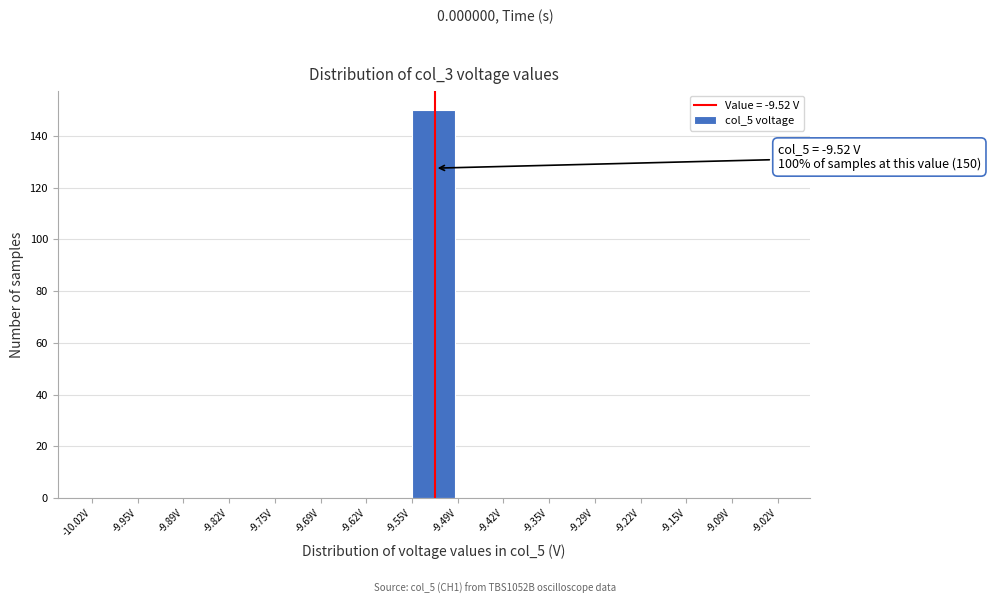

Which range on the x-axis has the tallest bar?

-9.55 to -9.49